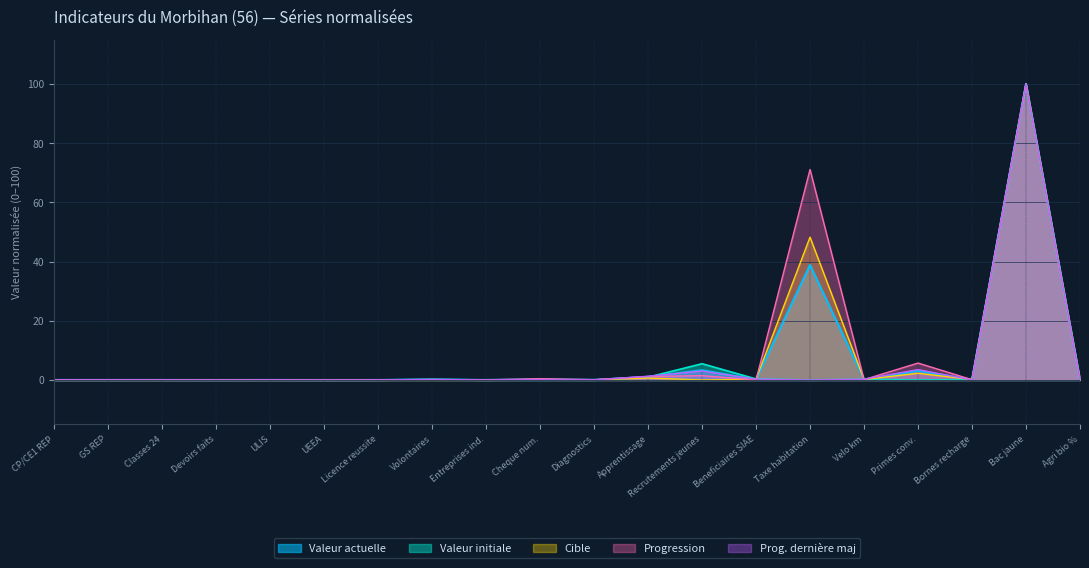

At which category is the sum across all series the highest?

Bac jaune